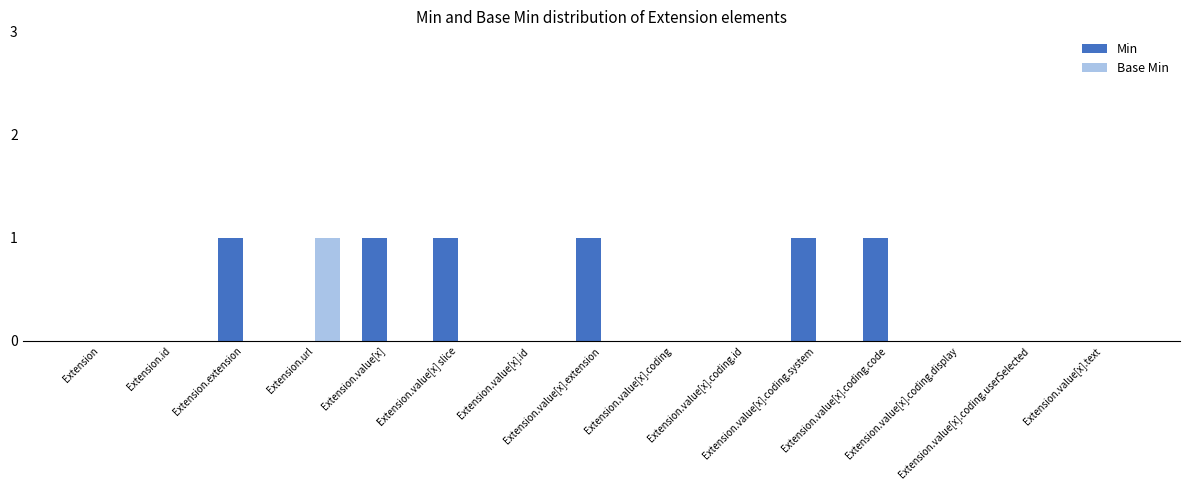

Which series has the largest total across all categories?

Min